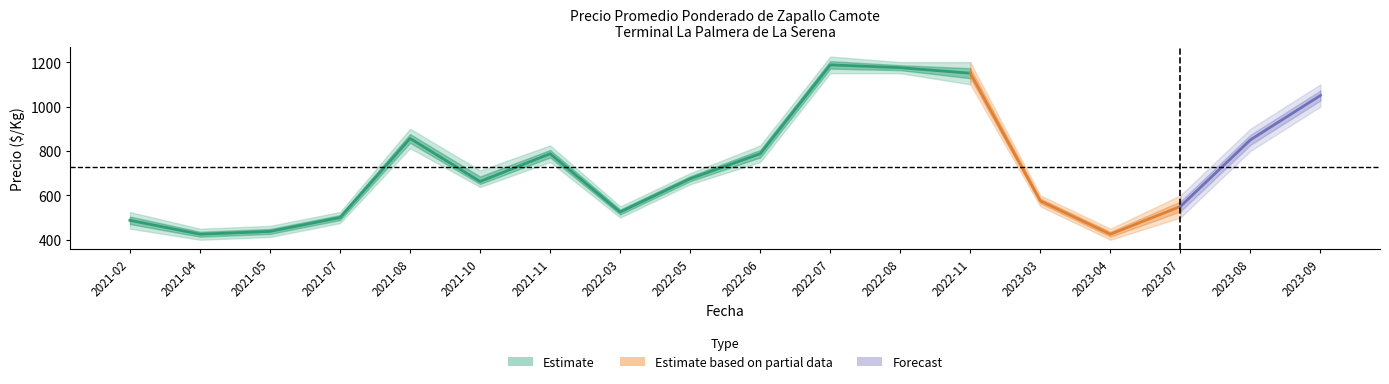

Reading left to right, transcribe all the data shown in this chart.

Precio promedio ponderado: 487.5	425.0	437.5	500.0	856.2	662.5	787.5	525.0	675.0	787.5	1187.5	1175.0	1150.0	575.0	425.0	550.0	850.0	1050.0
Precio mínimo: 450.0	400.0	412.5	475.0	812.5	637.5	750.0	500.0	650.0	750.0	1150.0	1150.0	1100.0	550.0	400.0	500.0	800.0	1000.0
Precio máximo: 525.0	450.0	462.5	525.0	900.0	712.5	825.0	550.0	700.0	825.0	1225.0	1200.0	1200.0	600.0	450.0	600.0	900.0	1100.0